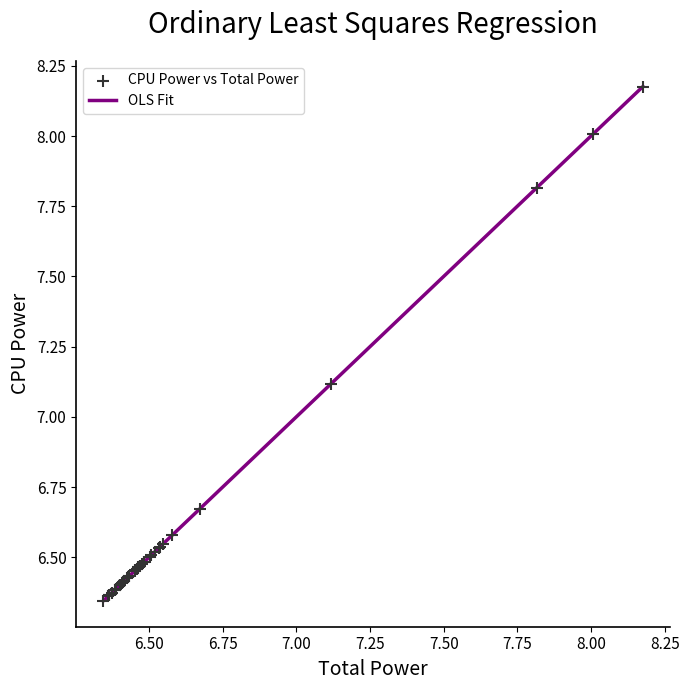

What Y value in the scatter plot is closest to 7?

7.1